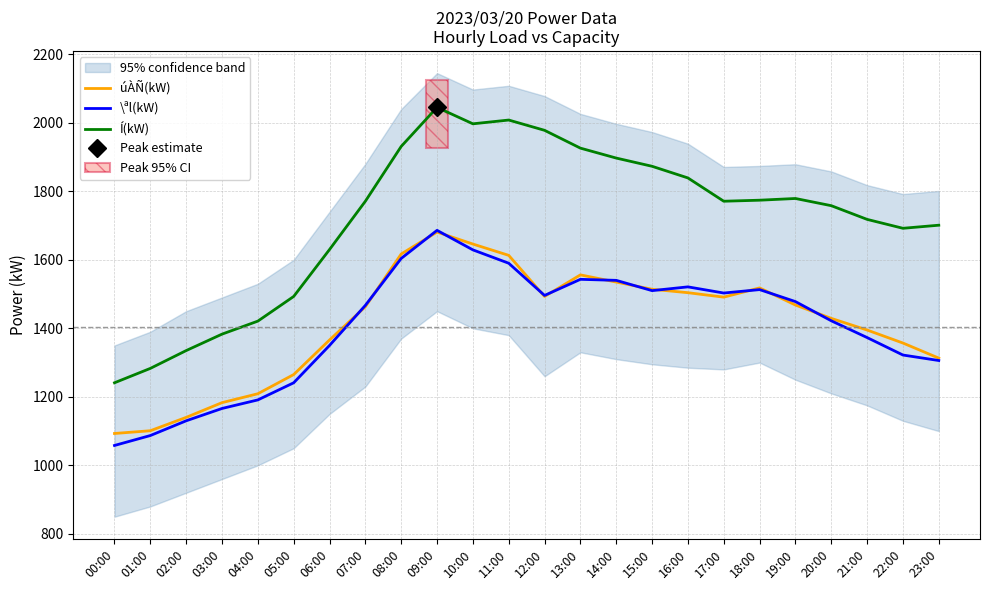

At how many categories does at least one series exceed 1381?

21